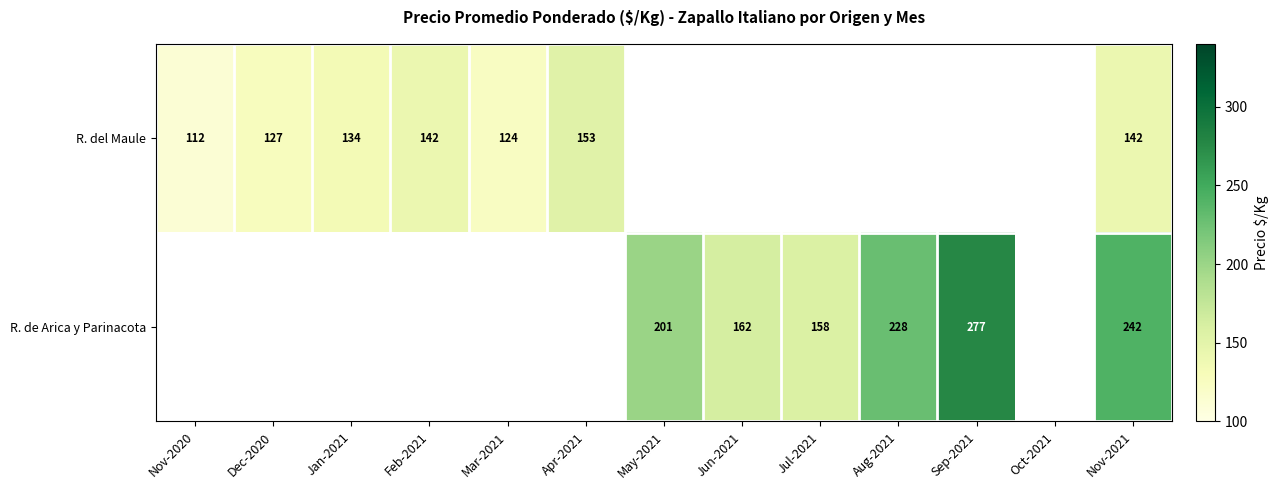

The R. de Arica y Parinacota series shows 126.6 at Nov-2021. True or false?

False